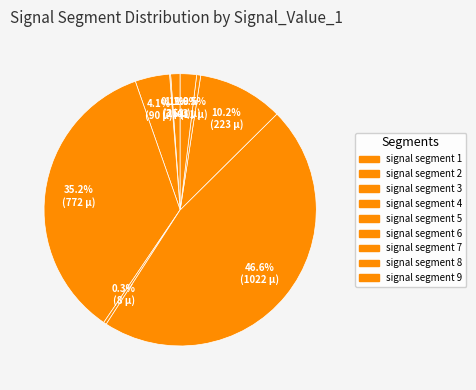

True or false: signal segment 4 accounts for 35% of the total.

True